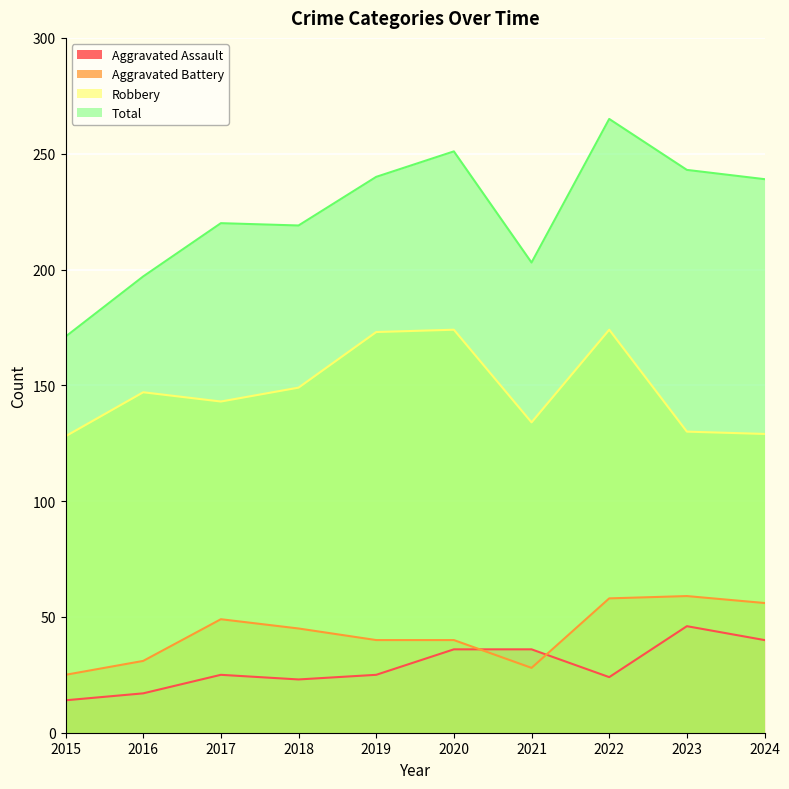

Between 2015 and 2024, which is larger?

2024